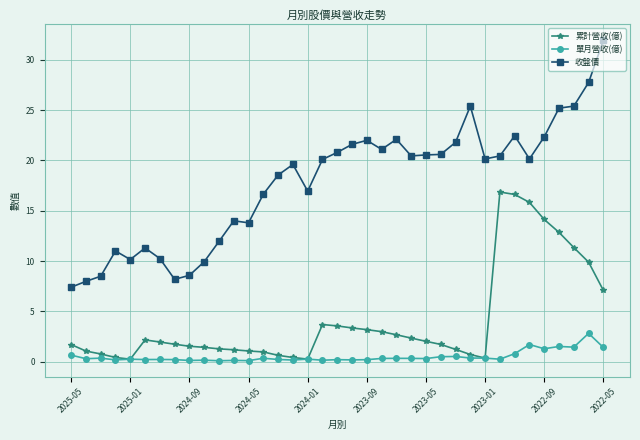

List the series in order of their overall mean, highest first.

收盤價, 累計營收(億), 單月營收(億)